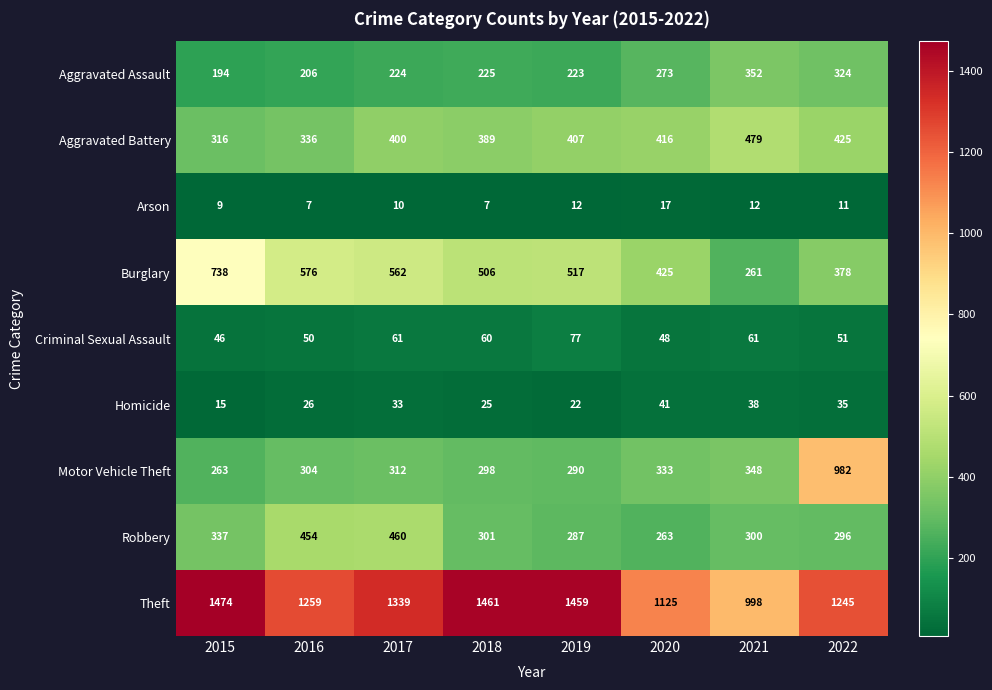

How many distinct data groups are displayed?

9